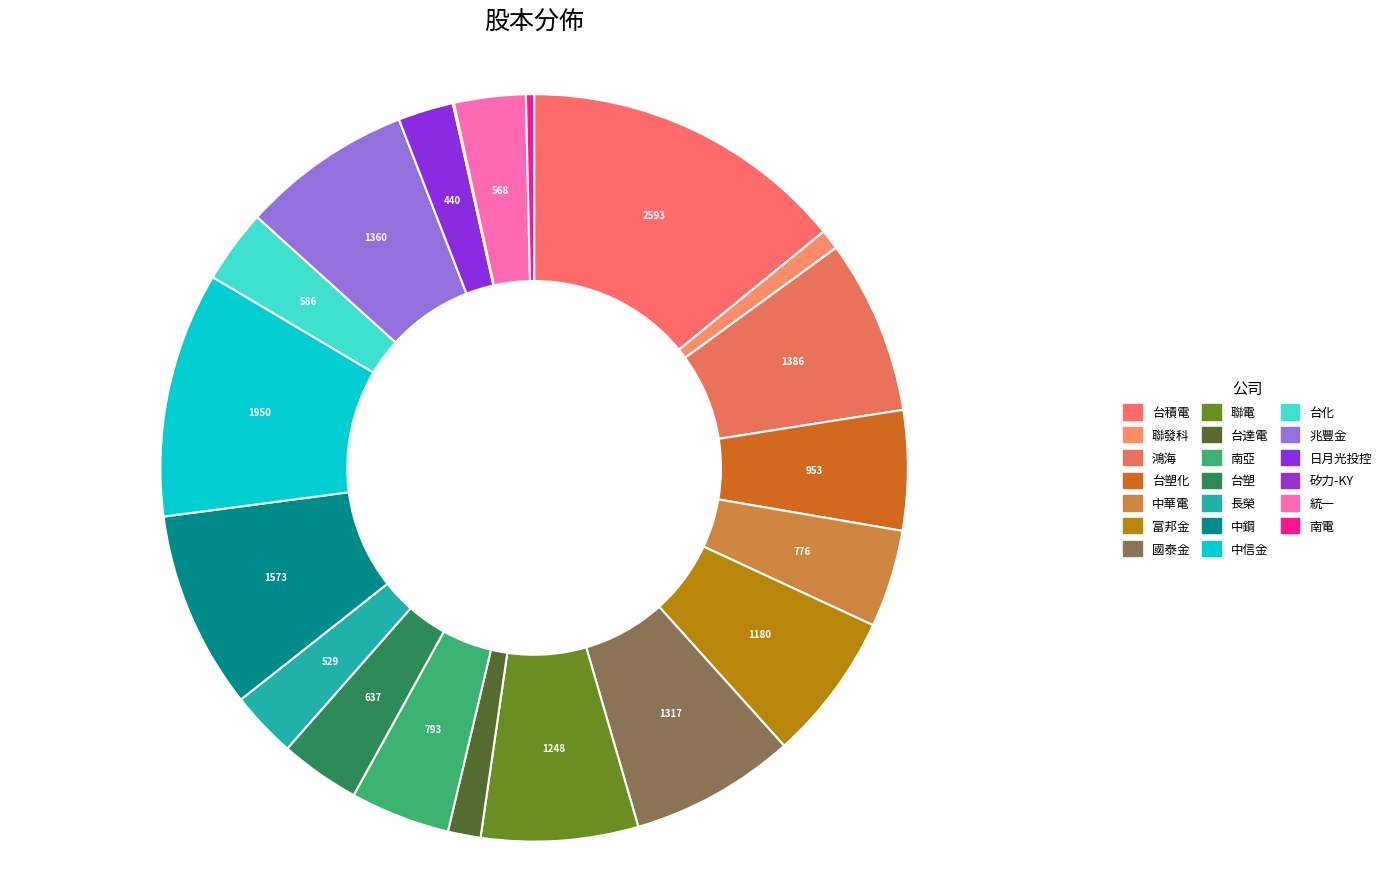

Which category has the biggest portion of the pie?

台積電